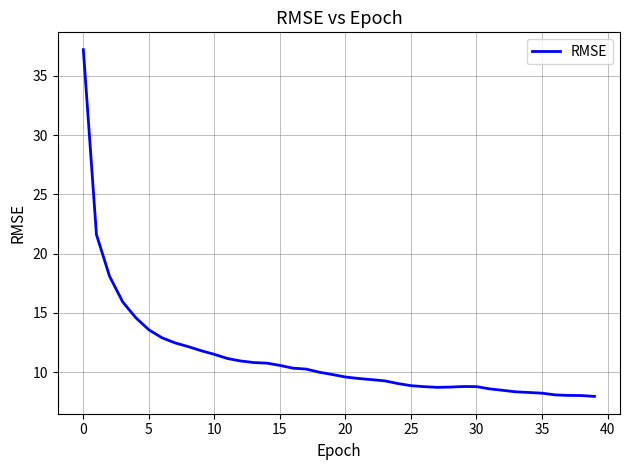

What is the maximum value shown in the chart?

37.2